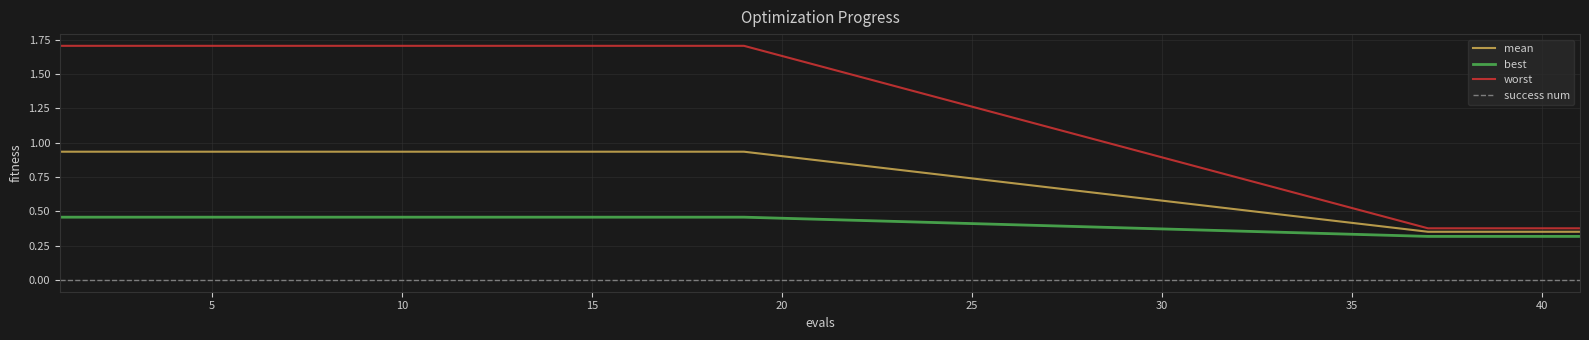

List the series in order of their peak value, highest first.

worst, mean, best, success num